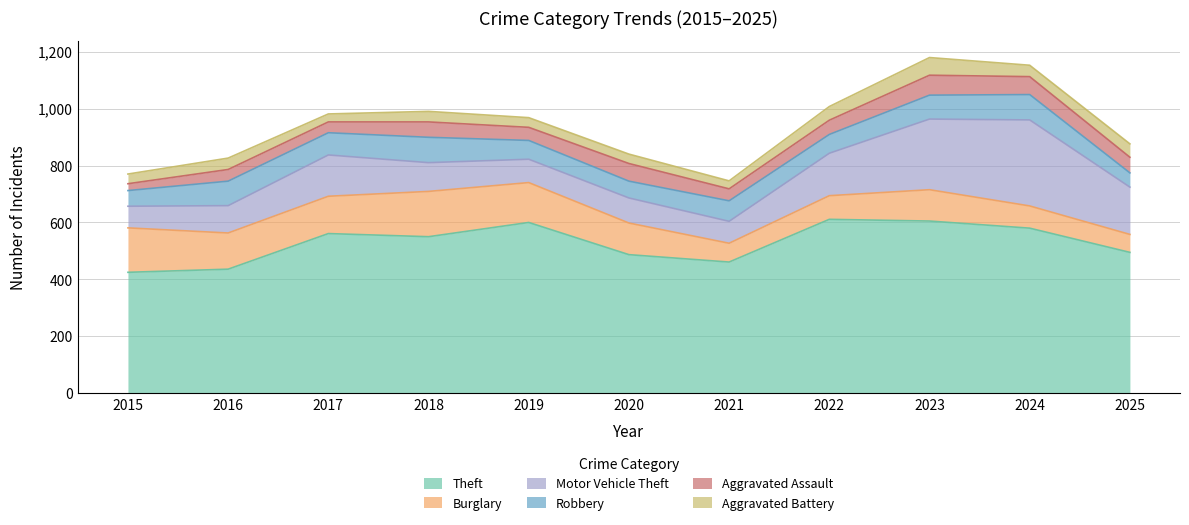

What is the value of the Theft point at the 7th from the left?

461